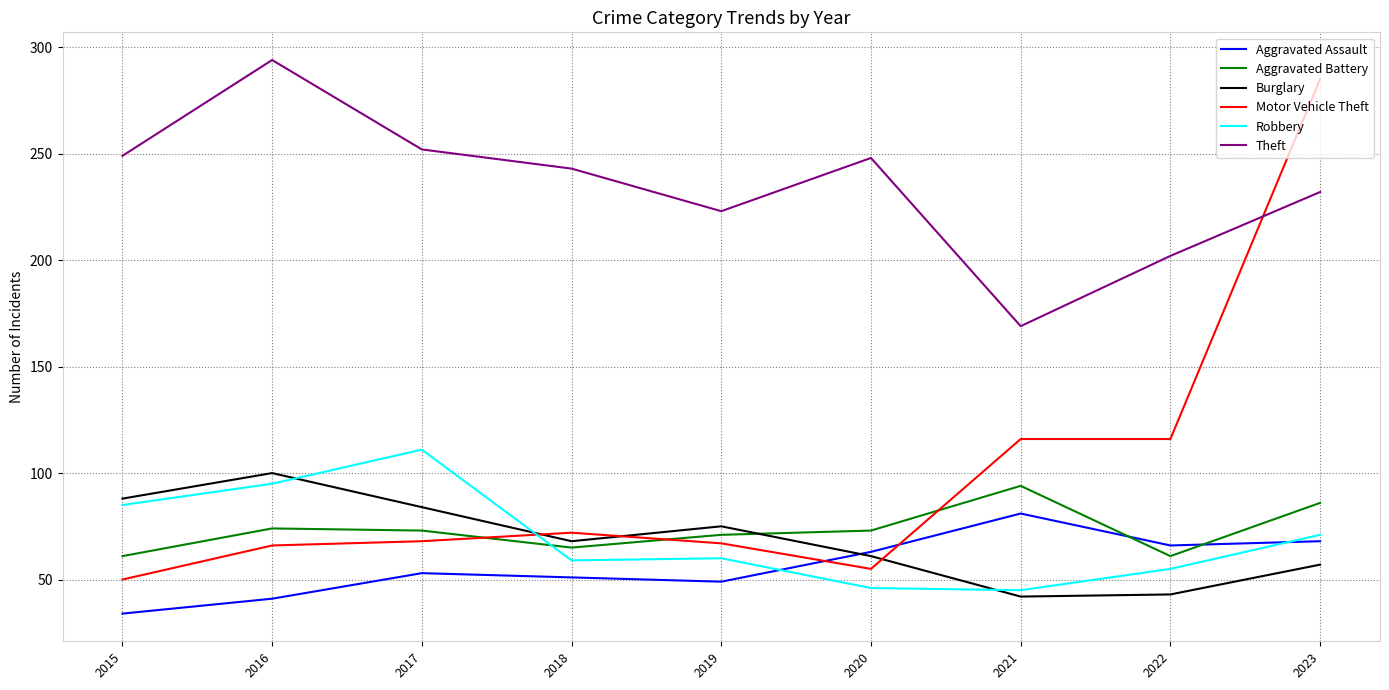

What is the difference between the maximum and minimum values in the Aggravated Battery series?

33